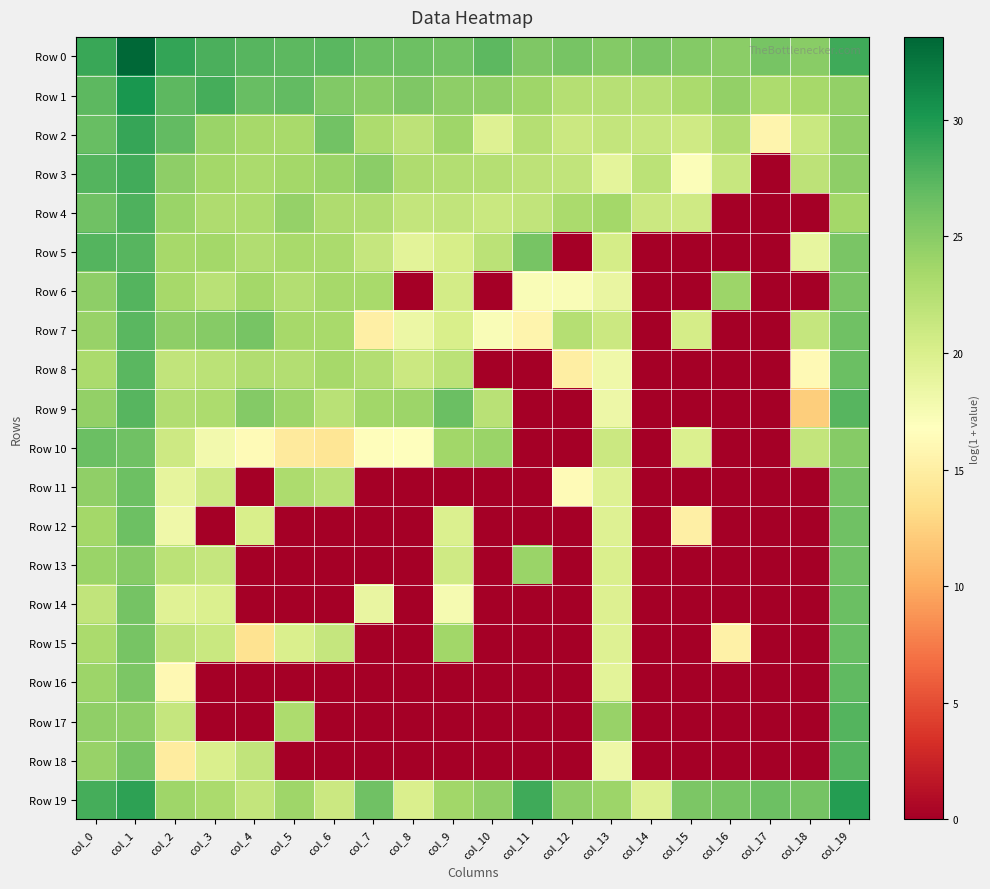

What is the spread (max minus min) of values at col_2?

14.3